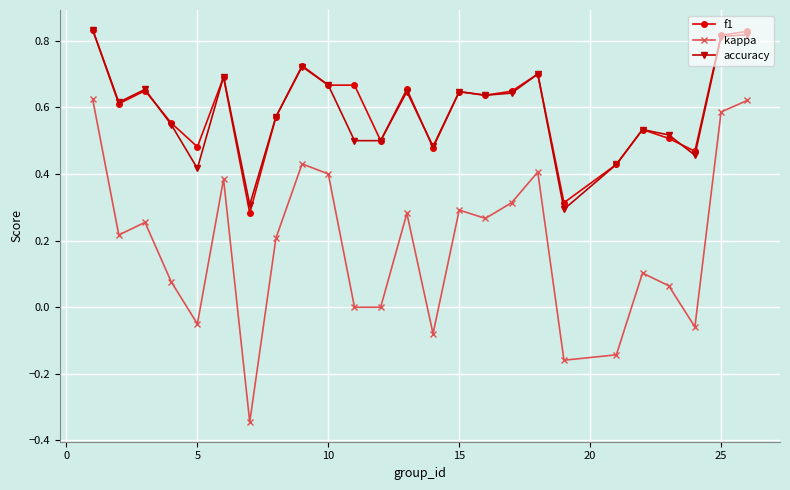

True or false: f1 has more than 2 points higher than both neighbors.

True